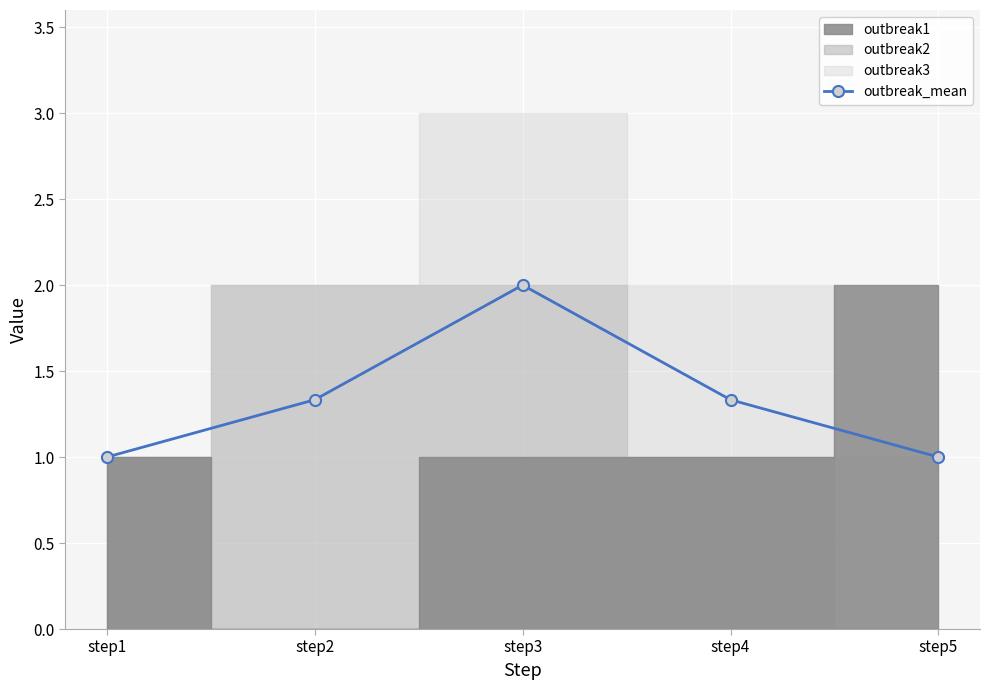

Count the values in the range 1 to 2.

5